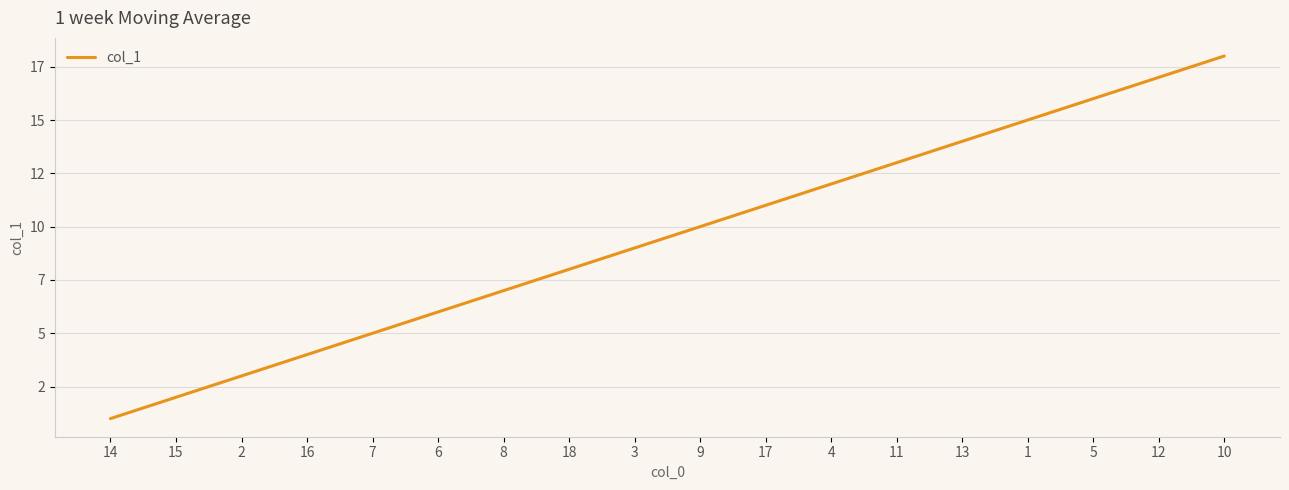

Is this an area chart (filled region under the line)?

No